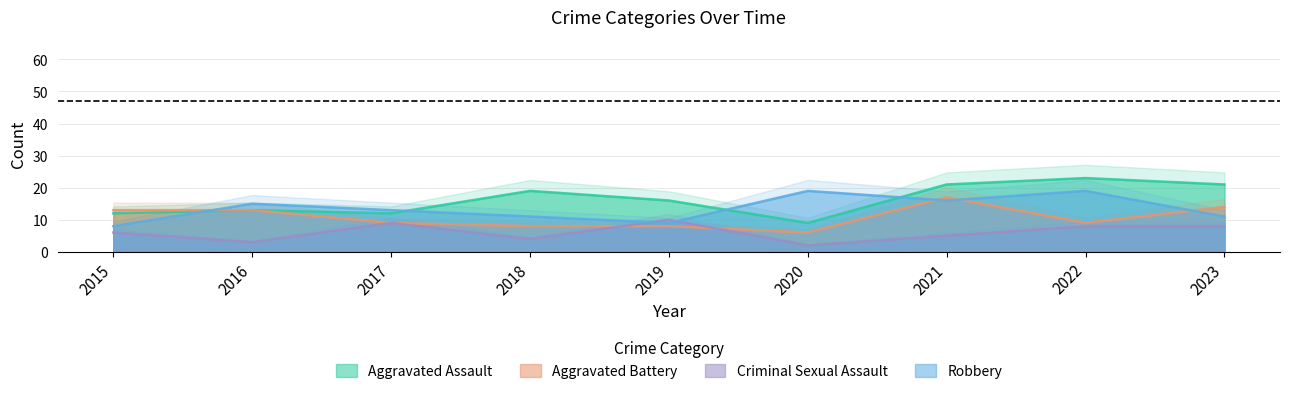

At which category is the sum across all series the highest?

2021